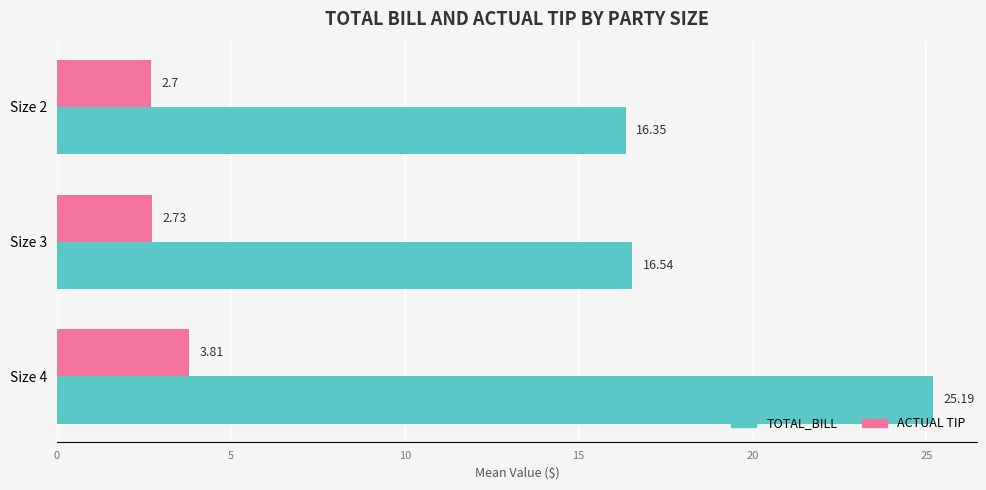

Which series has the largest total across all categories?

TOTAL_BILL